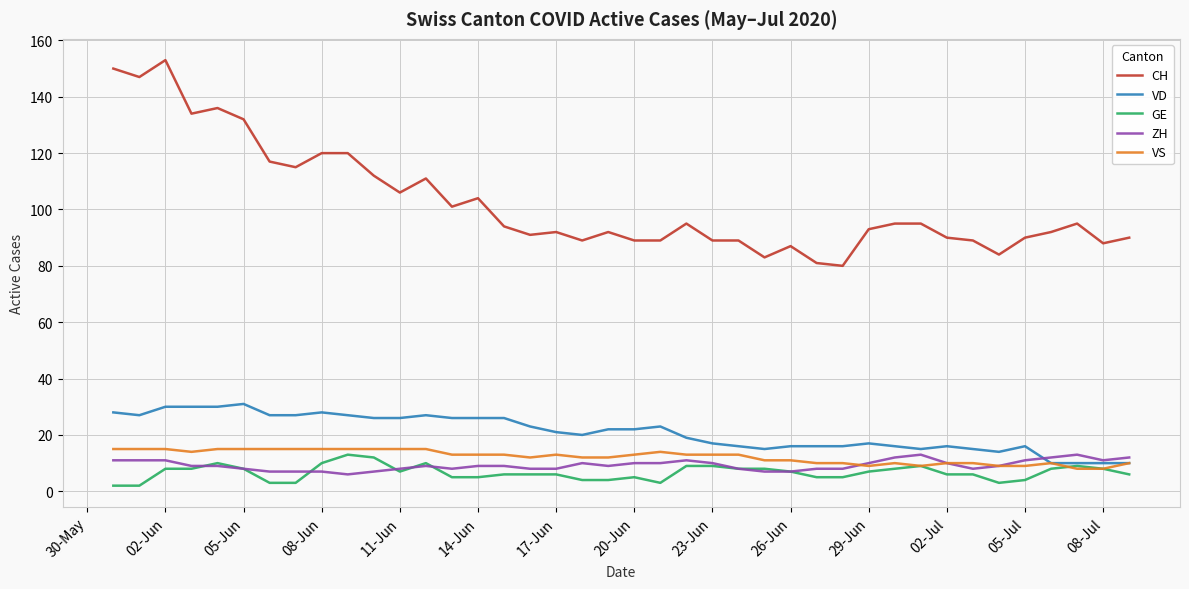

True or false: CH and VD cross at least once.

False